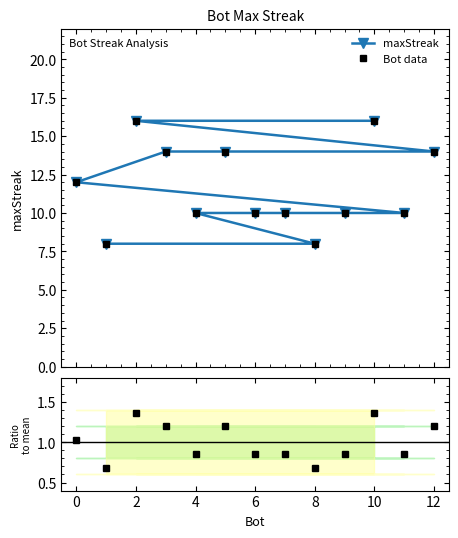

What is the average value of the maxStreak series?

11.7